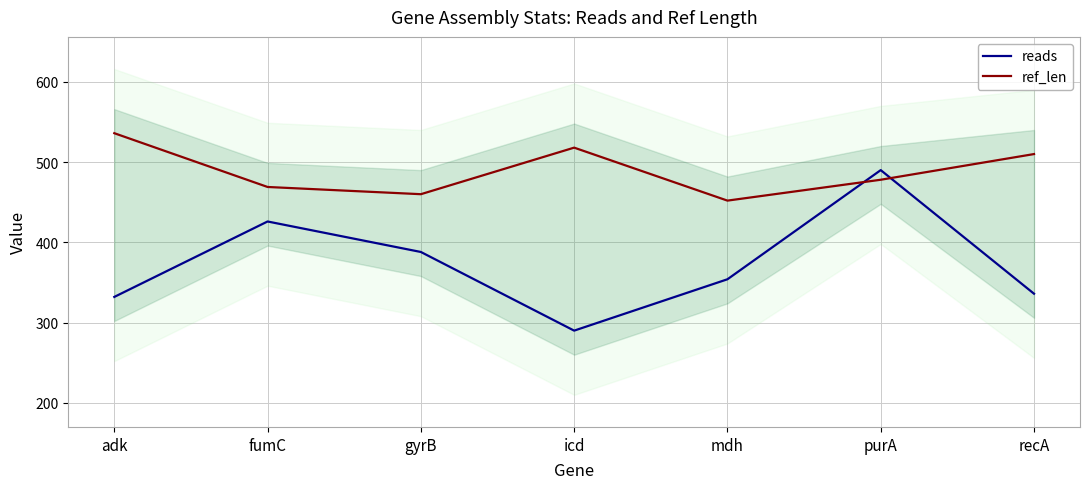

Which series has the largest total across all categories?

ref_len